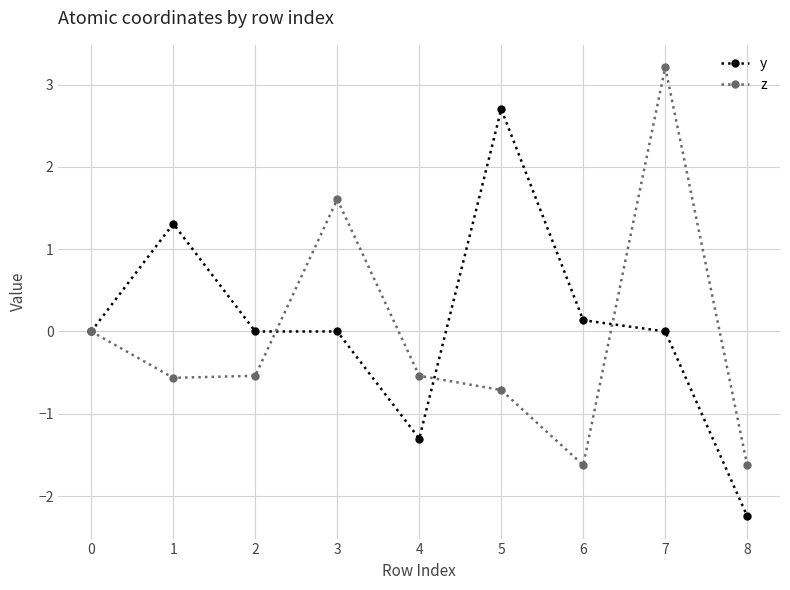

The y series shows -1.0 at 8. True or false?

False